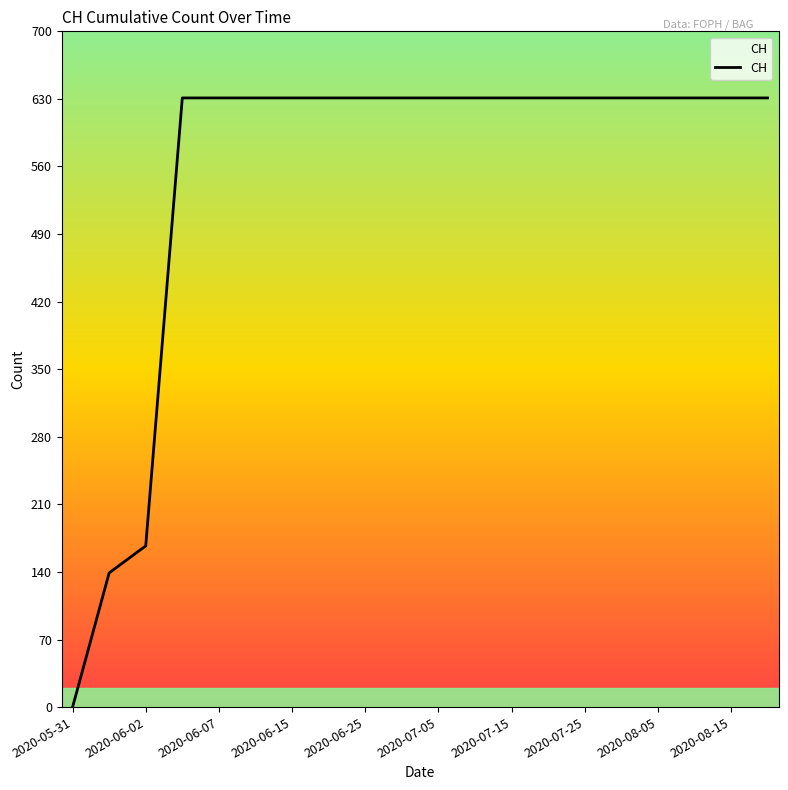

What is the difference between the maximum and minimum values?

631